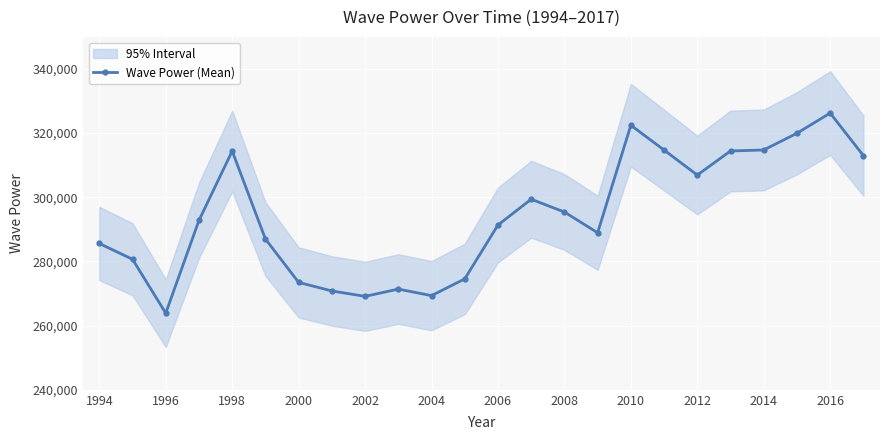

How many distinct data groups are displayed?

1